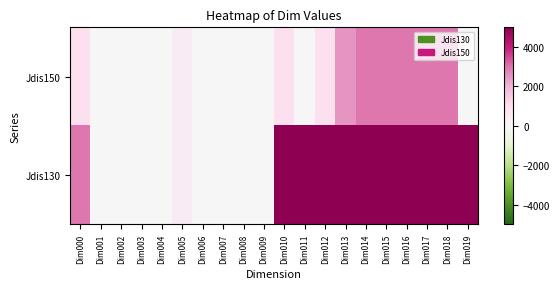

Which series has the largest total across all categories?

Jdis130